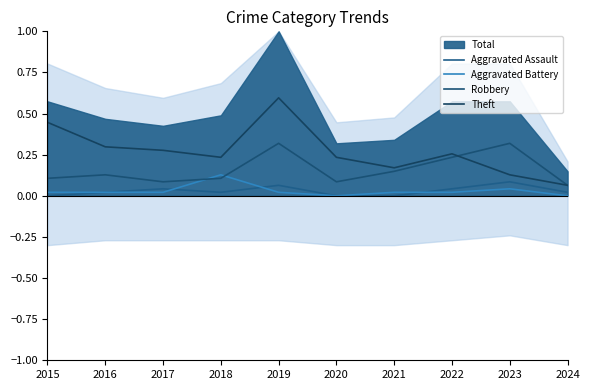

What is the value of the Theft point at the 8th from the left?

0.3